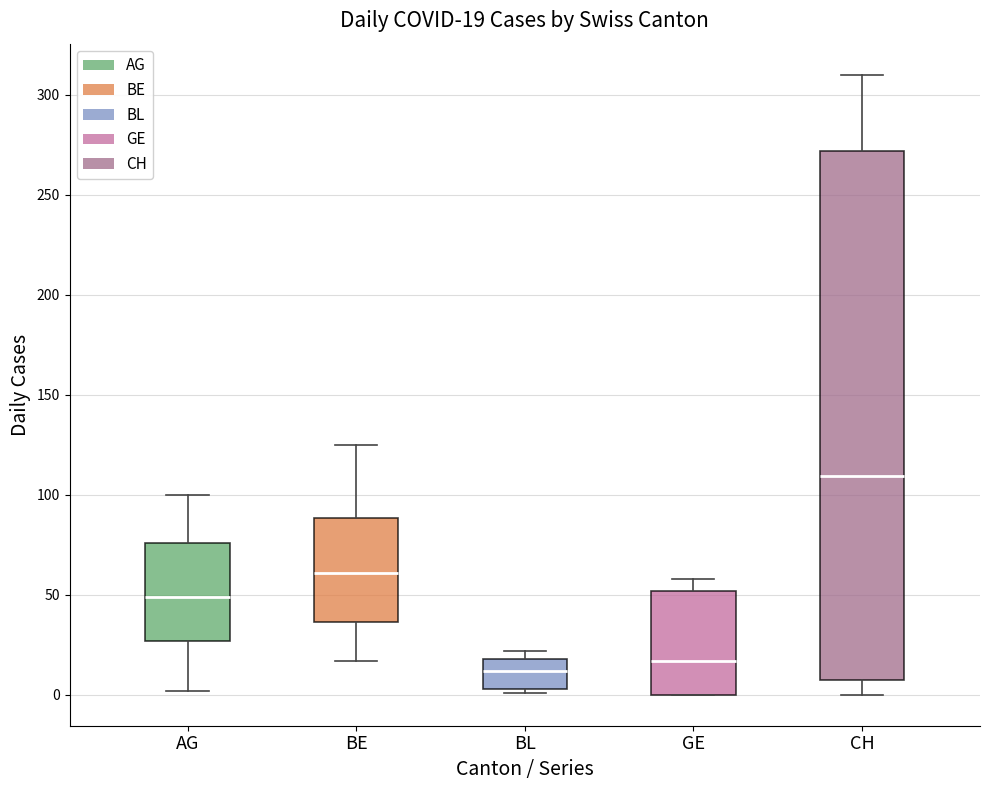

Which box is the tallest, from its lower edge to its upper edge?

CH